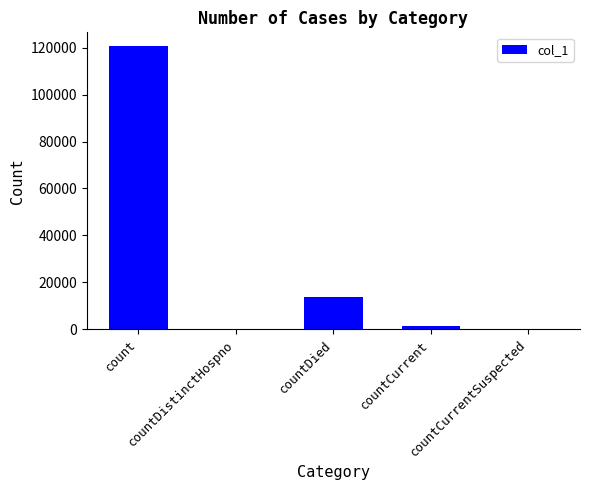

What is the sum of all values?

135717